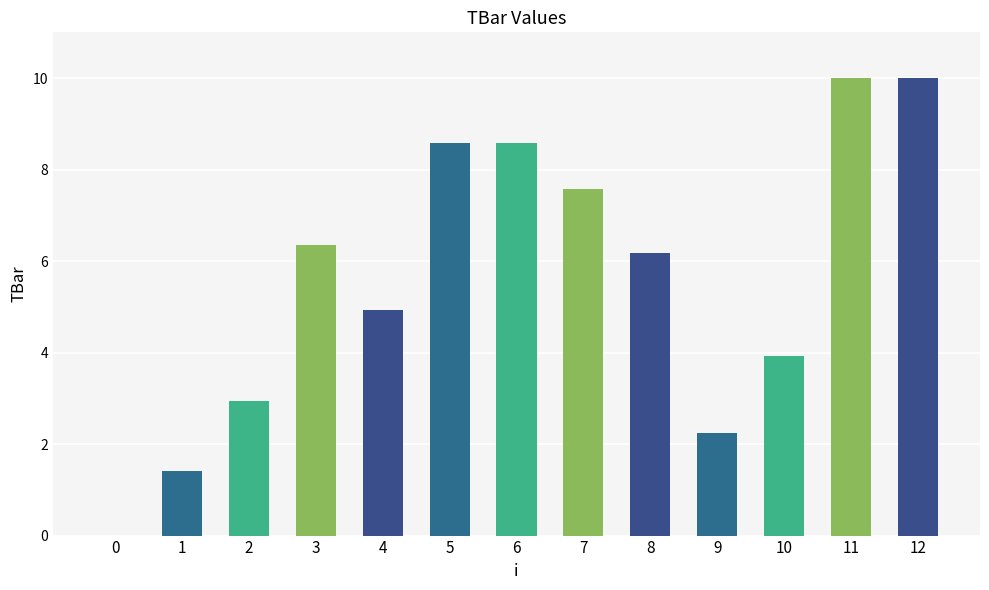

Where is the data nearest to the value 5?

4